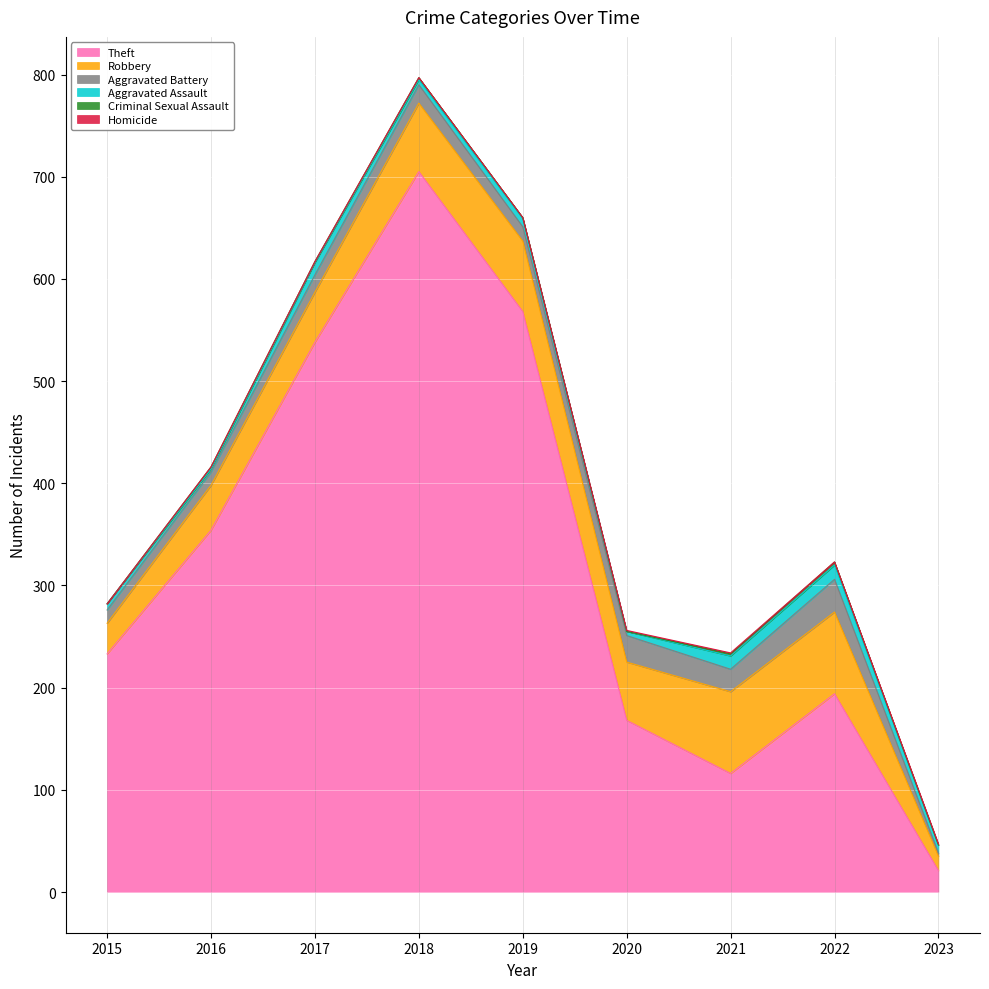

Which category has the highest value across all series?

2018